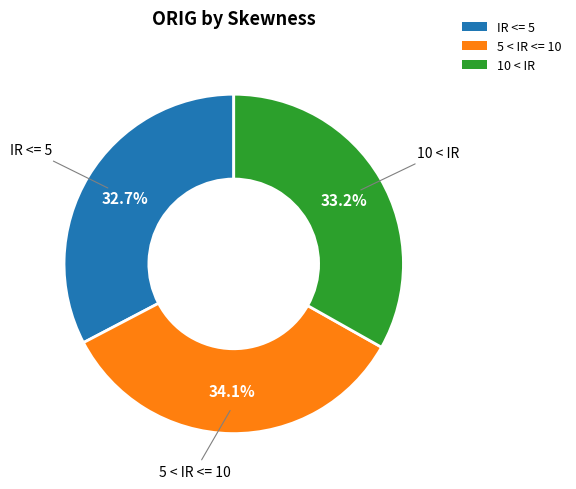

How much of the chart is everything except 10 < IR?

66.8%